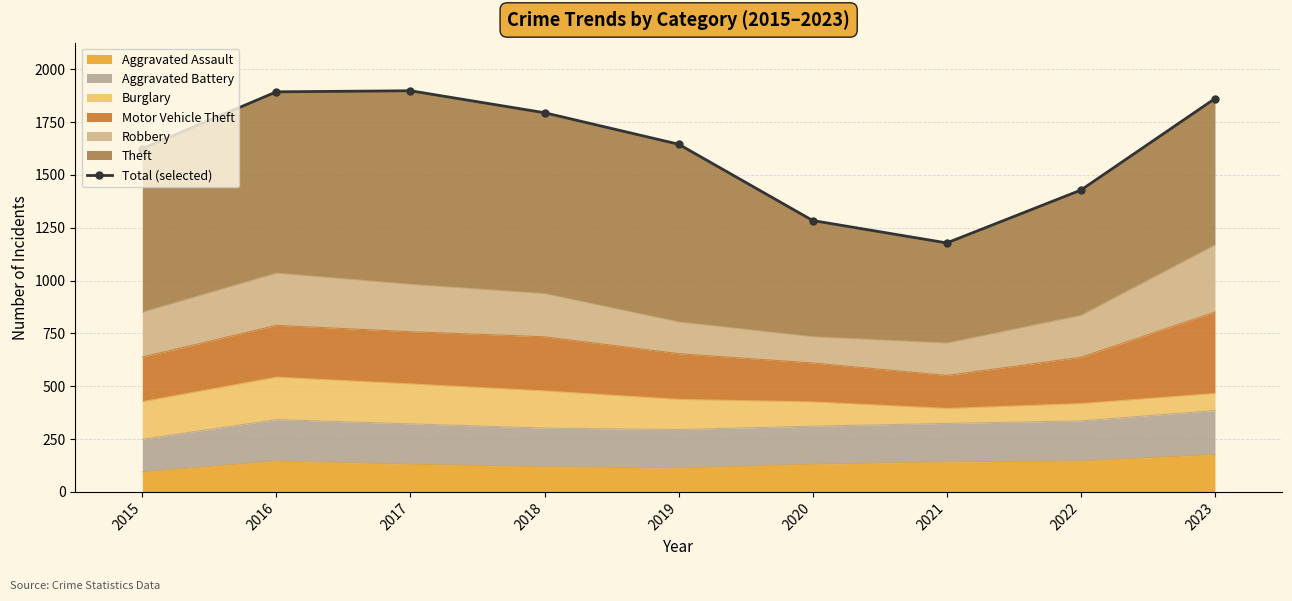

Reading left to right, list all the values displayed in this chart.

1624	1893	1898	1794	1645	1284	1178	1428	1861